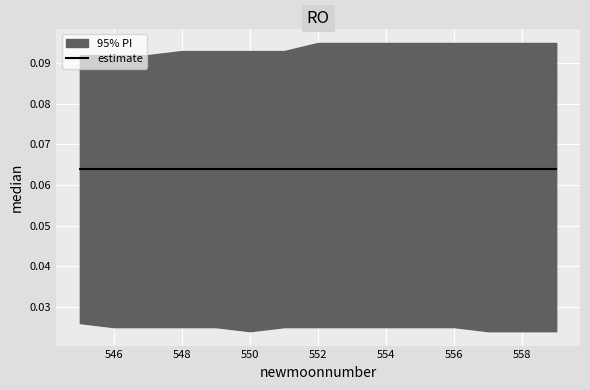

At which category is the sum across all series the highest?

552